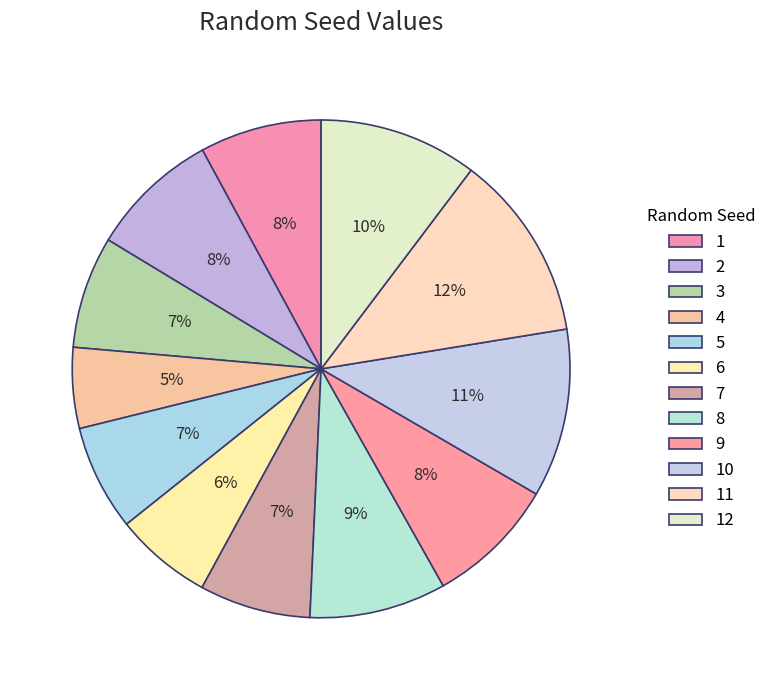

The 6 slice represents 6% of the pie. True or false?

True